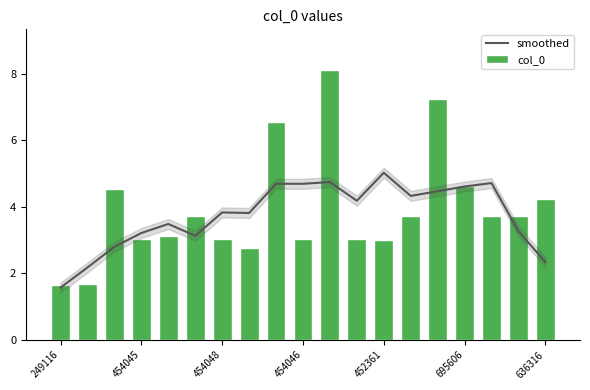

Count the number of categories in the chart.

19